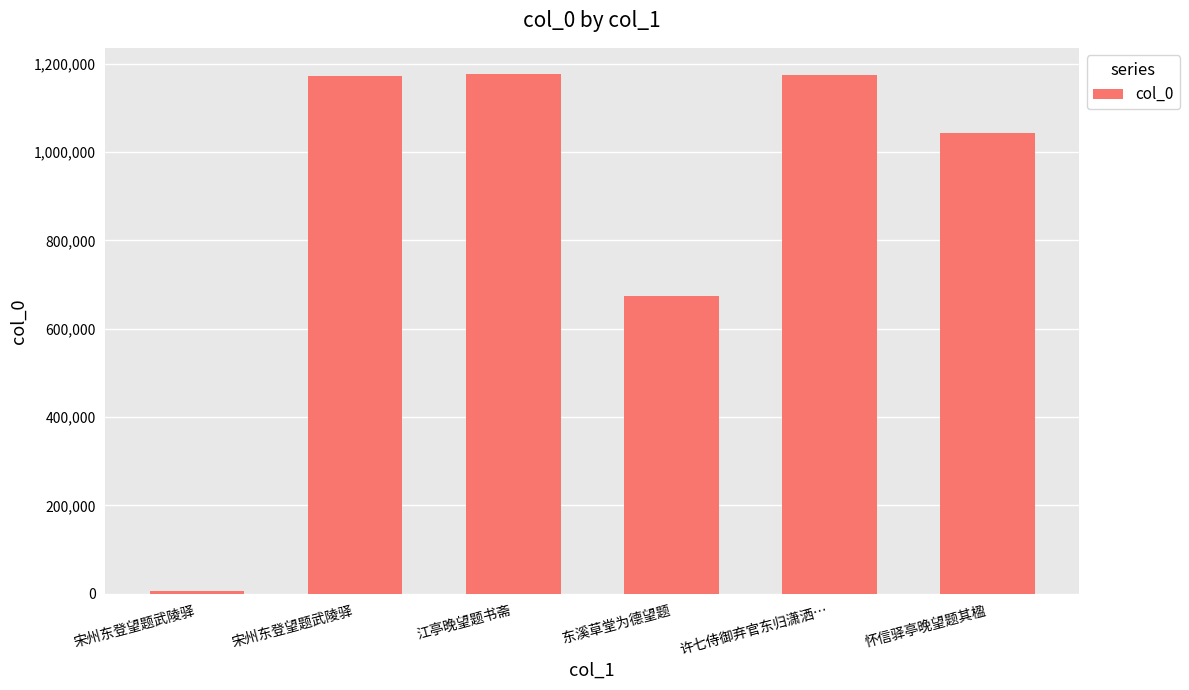

What is the change in value from 东溪草堂为德望题 to 许七侍御弃官东归潇洒…?

+500610